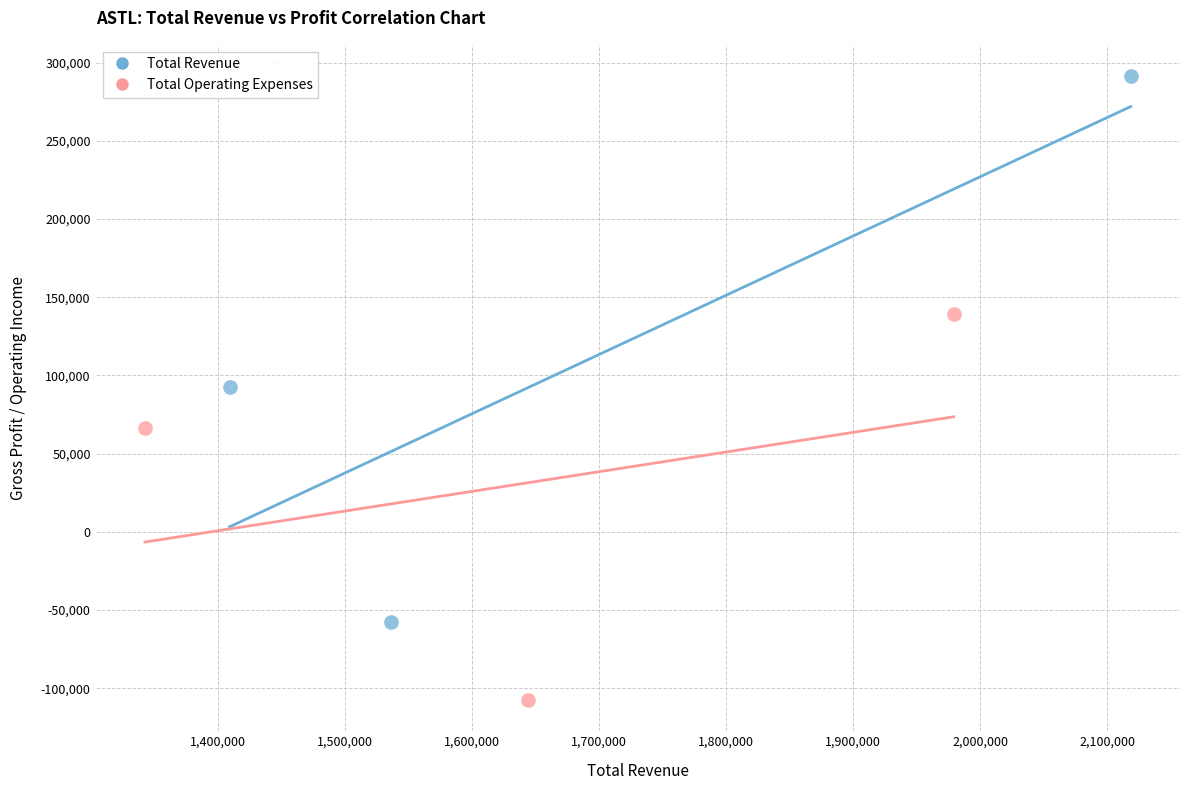

Which series reaches the minimum Y coordinate?

Total Operating Expenses